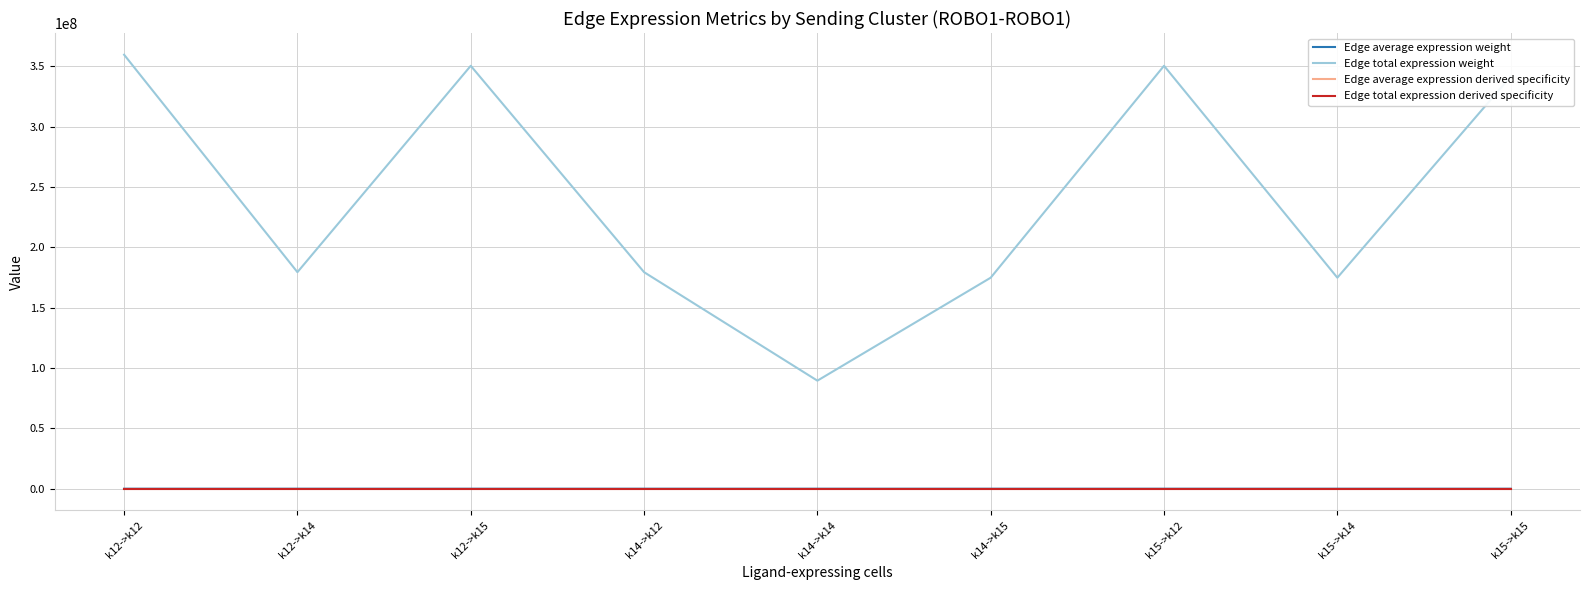

Read the Edge average expression derived specificity value at k12->k12.

0.1